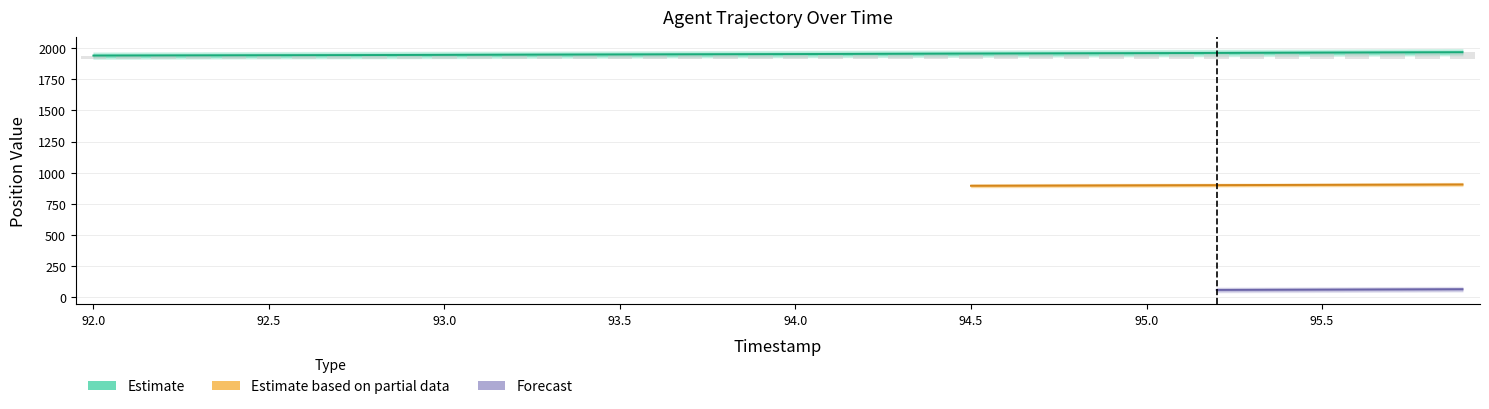

What is the maximum value shown in the chart?

1965.8